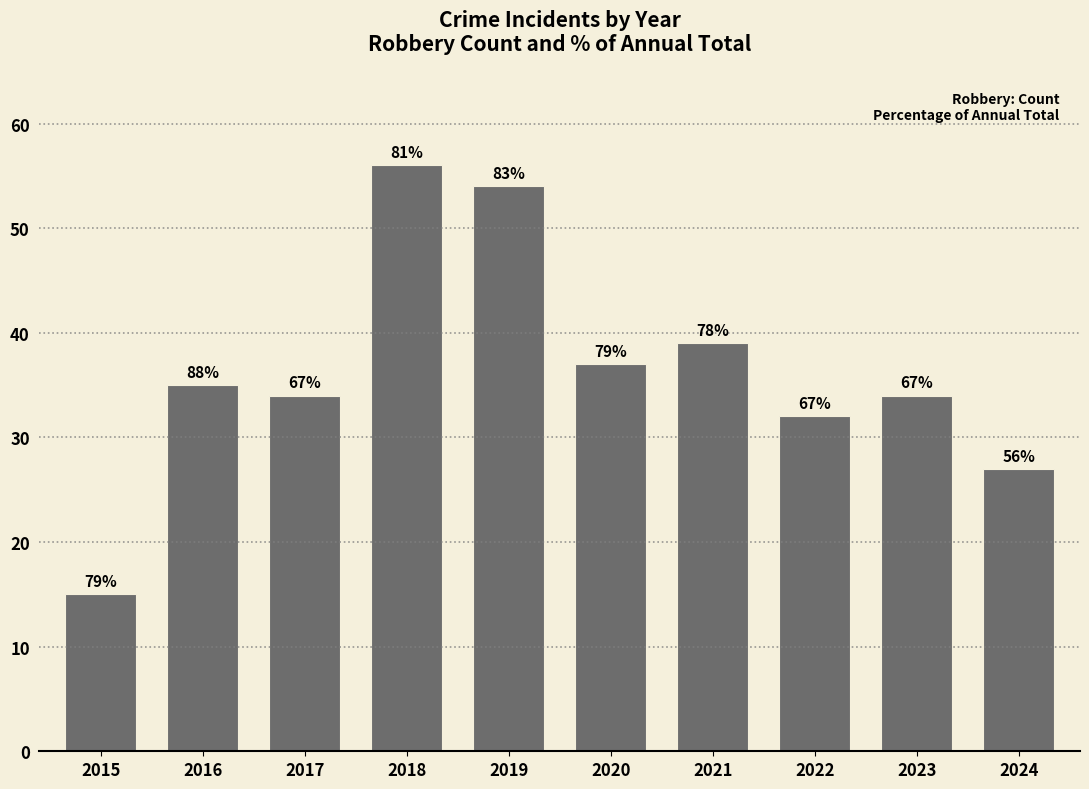

Between 2016 and 2015, which is larger?

2016